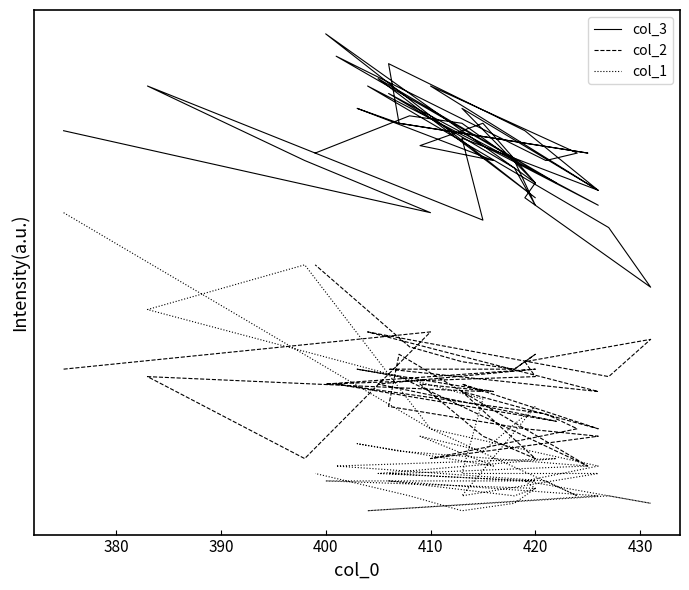

How many values in the col_2 series exceed 22?

19